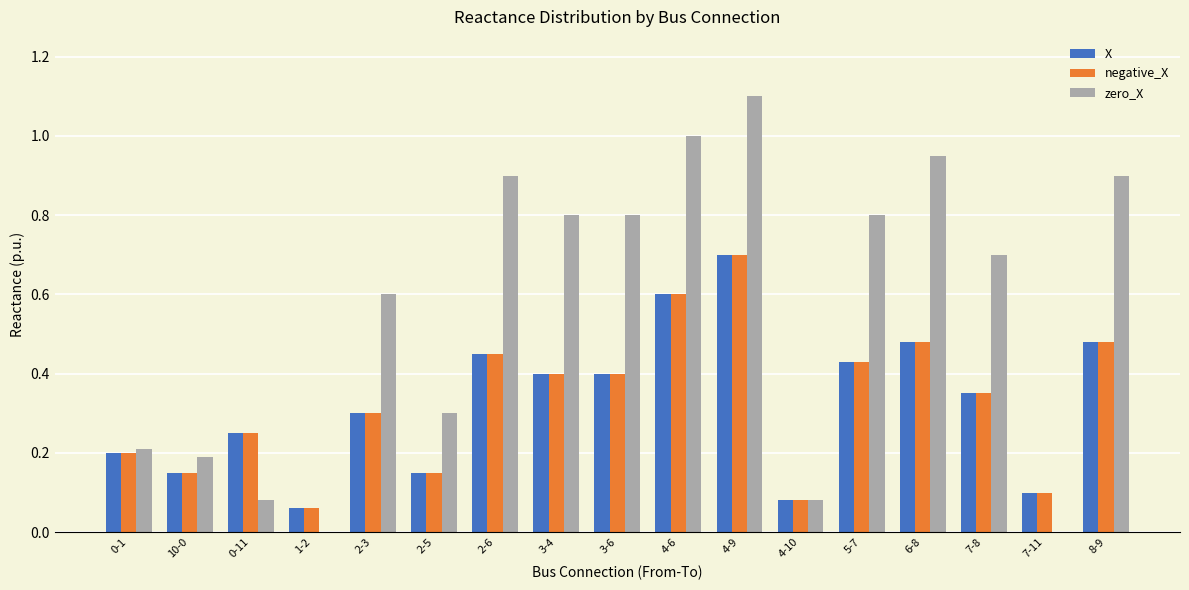

Is it true that X equals 0.3 at 8-9?

False